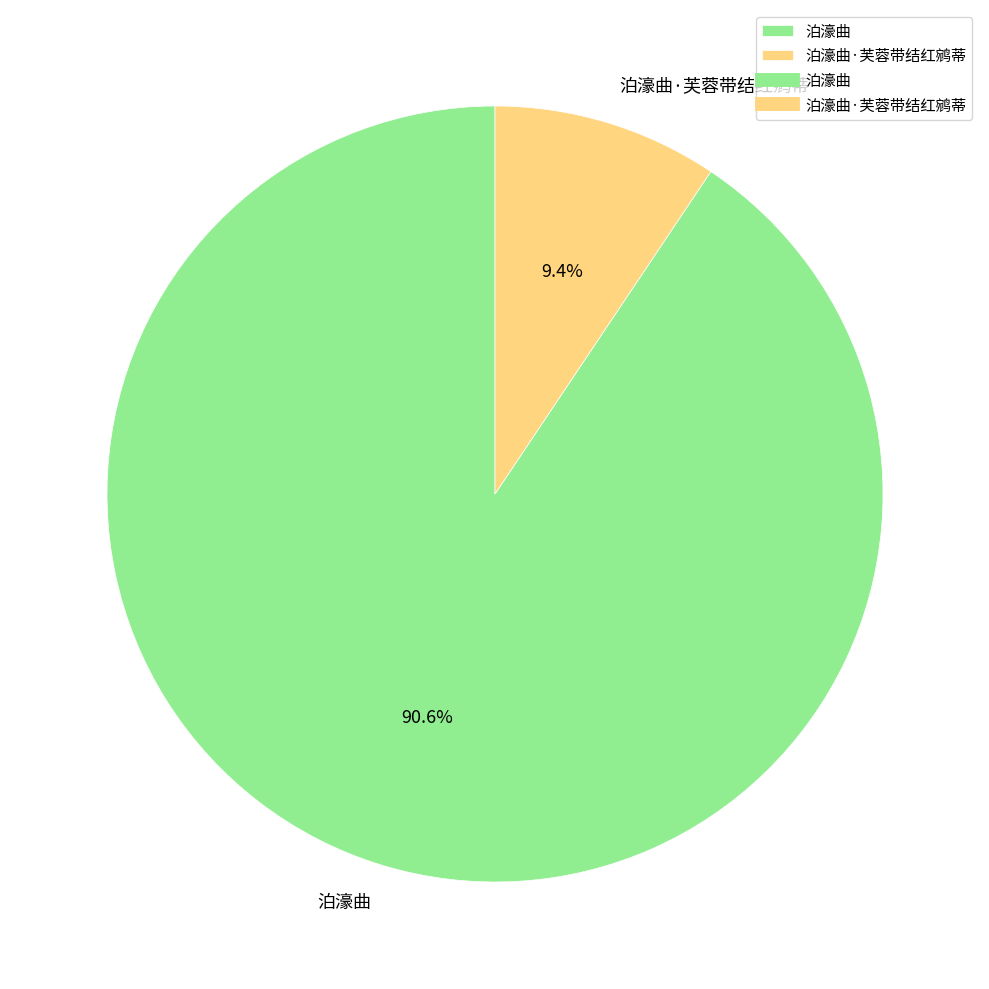

To the nearest percent, what is the difference between the largest and smallest slice percentages?

81%